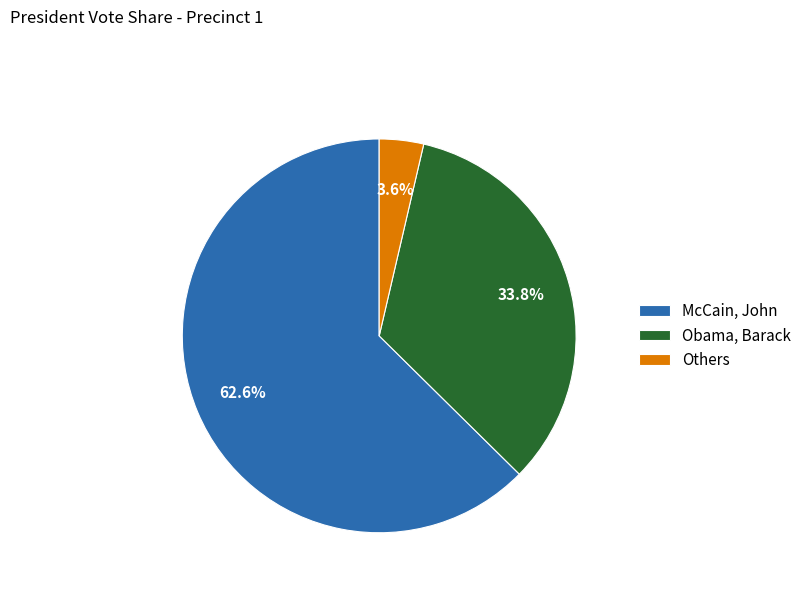

Which slice is the smallest?

Others